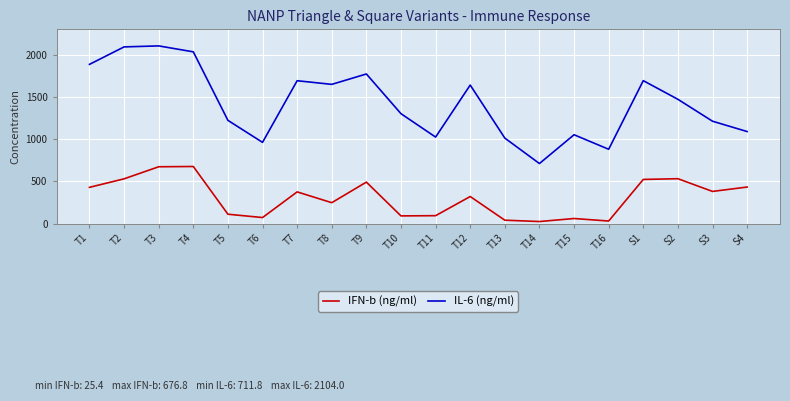

Does the chart display data point markers on the line(s)?

No